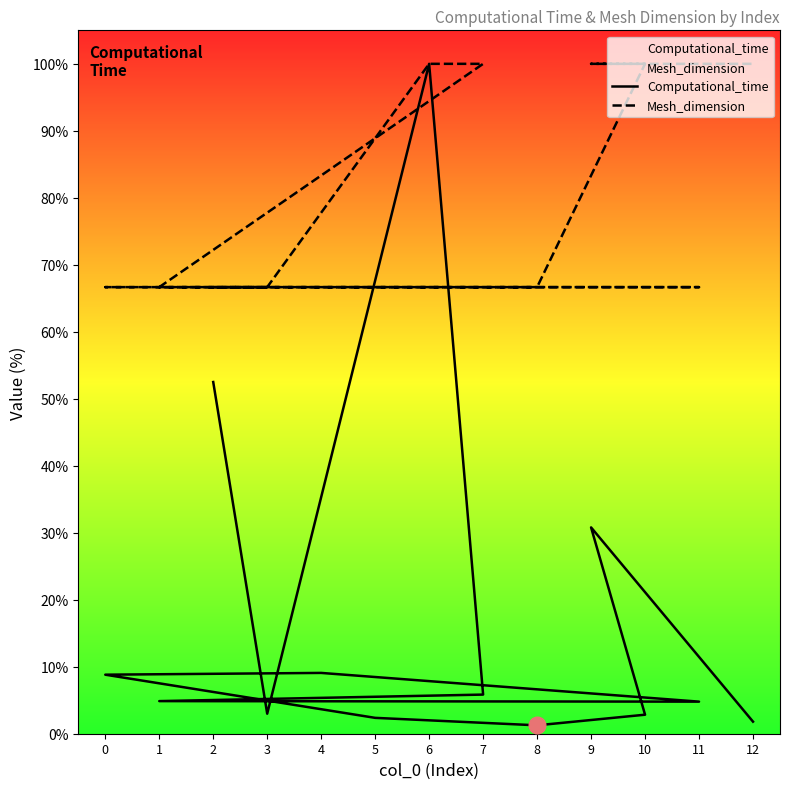

Is the value of Mesh_dimension at 6 greater than the value of Computational_time at 6?

No